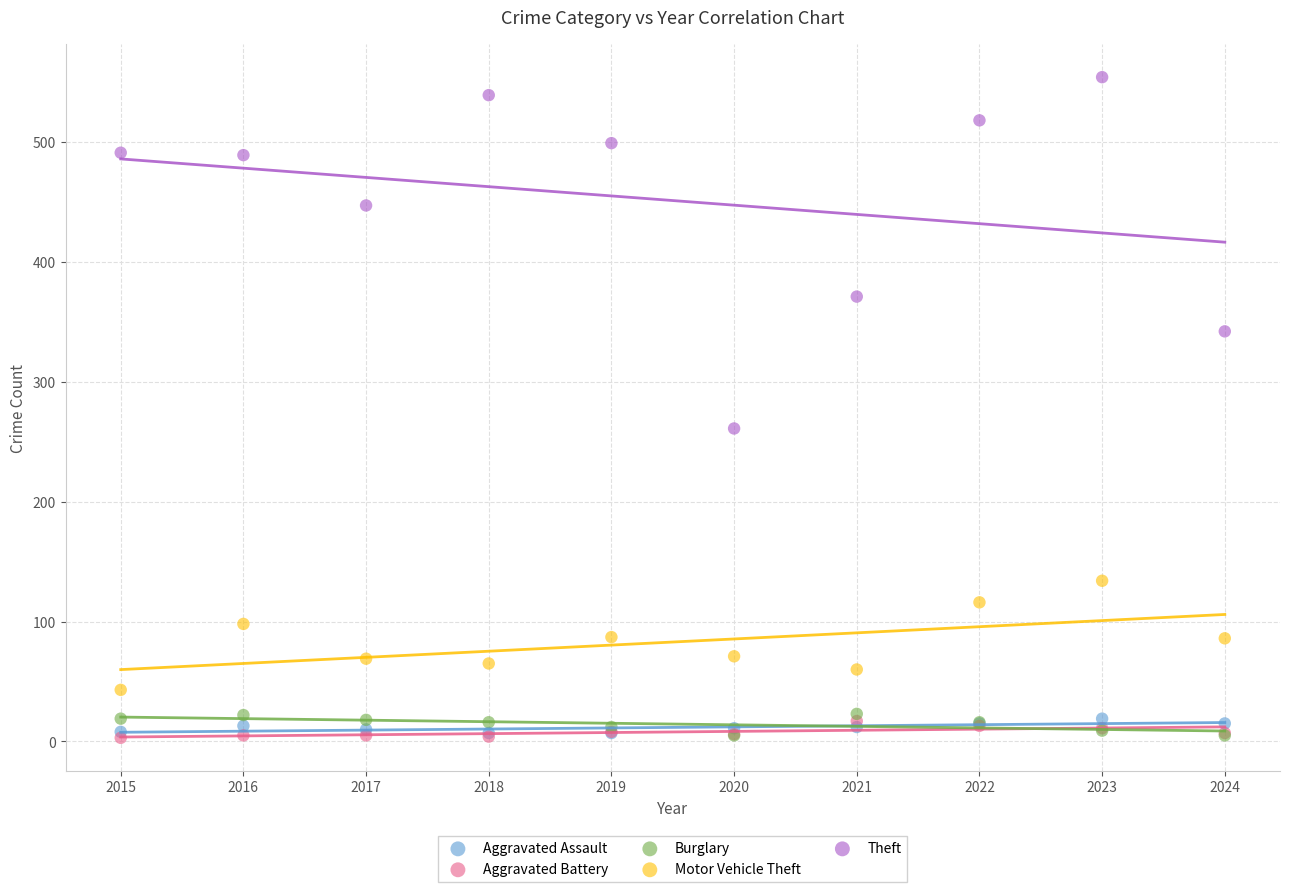

Across all series, what Y value is closest to 278?

261